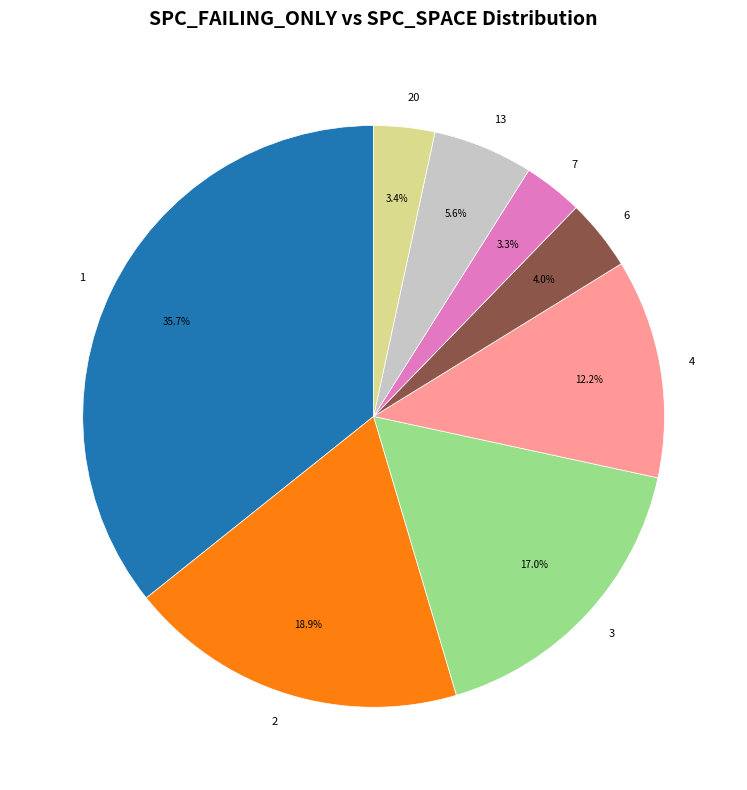

What percentage is the 1 slice, to the nearest percent?

36%